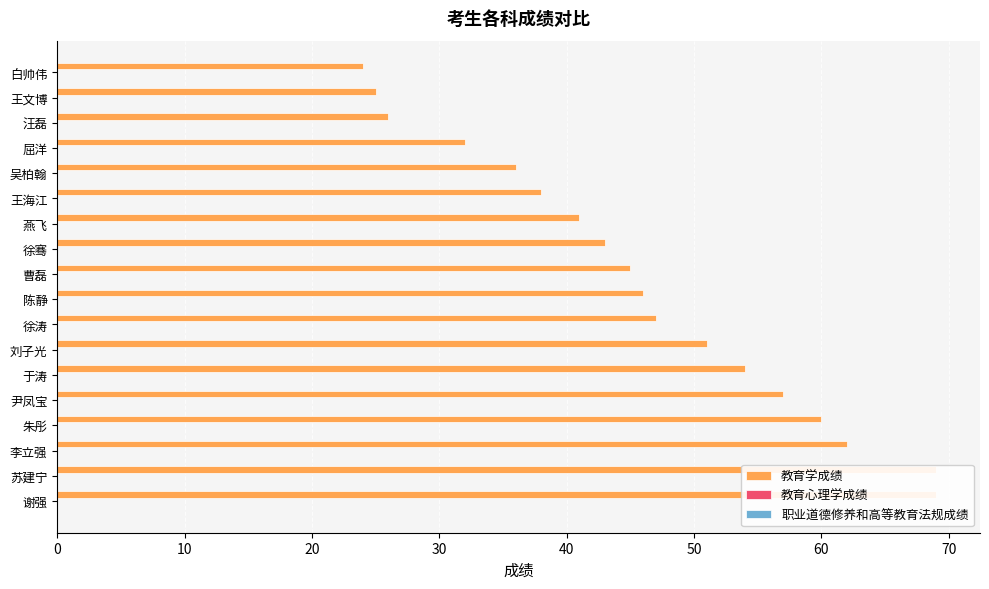

True or false: 职业道德修养和高等教育法规成绩 has a value of 0.4 at 15.

False